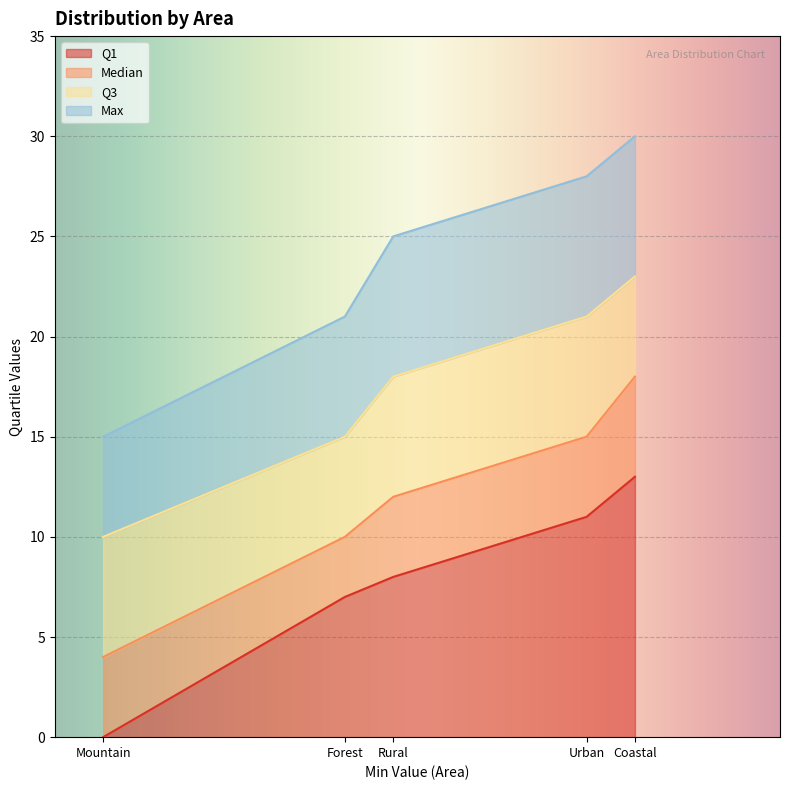

What is the total value across all series at Urban?

28